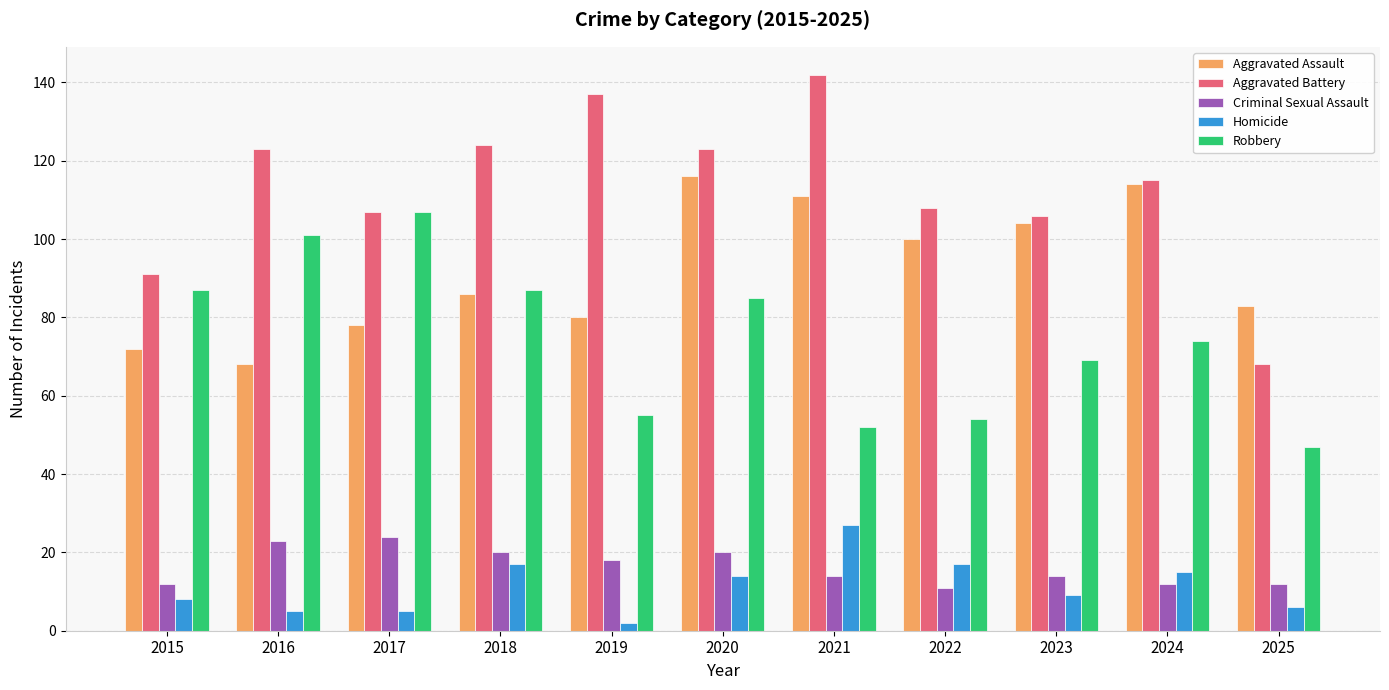

Reading right to left, extract all data points from this chart.

Aggravated Assault: 83	114	104	100	111	116	80	86	78	68	72
Aggravated Battery: 68	115	106	108	142	123	137	124	107	123	91
Criminal Sexual Assault: 12	12	14	11	14	20	18	20	24	23	12
Homicide: 6	15	9	17	27	14	2	17	5	5	8
Robbery: 47	74	69	54	52	85	55	87	107	101	87